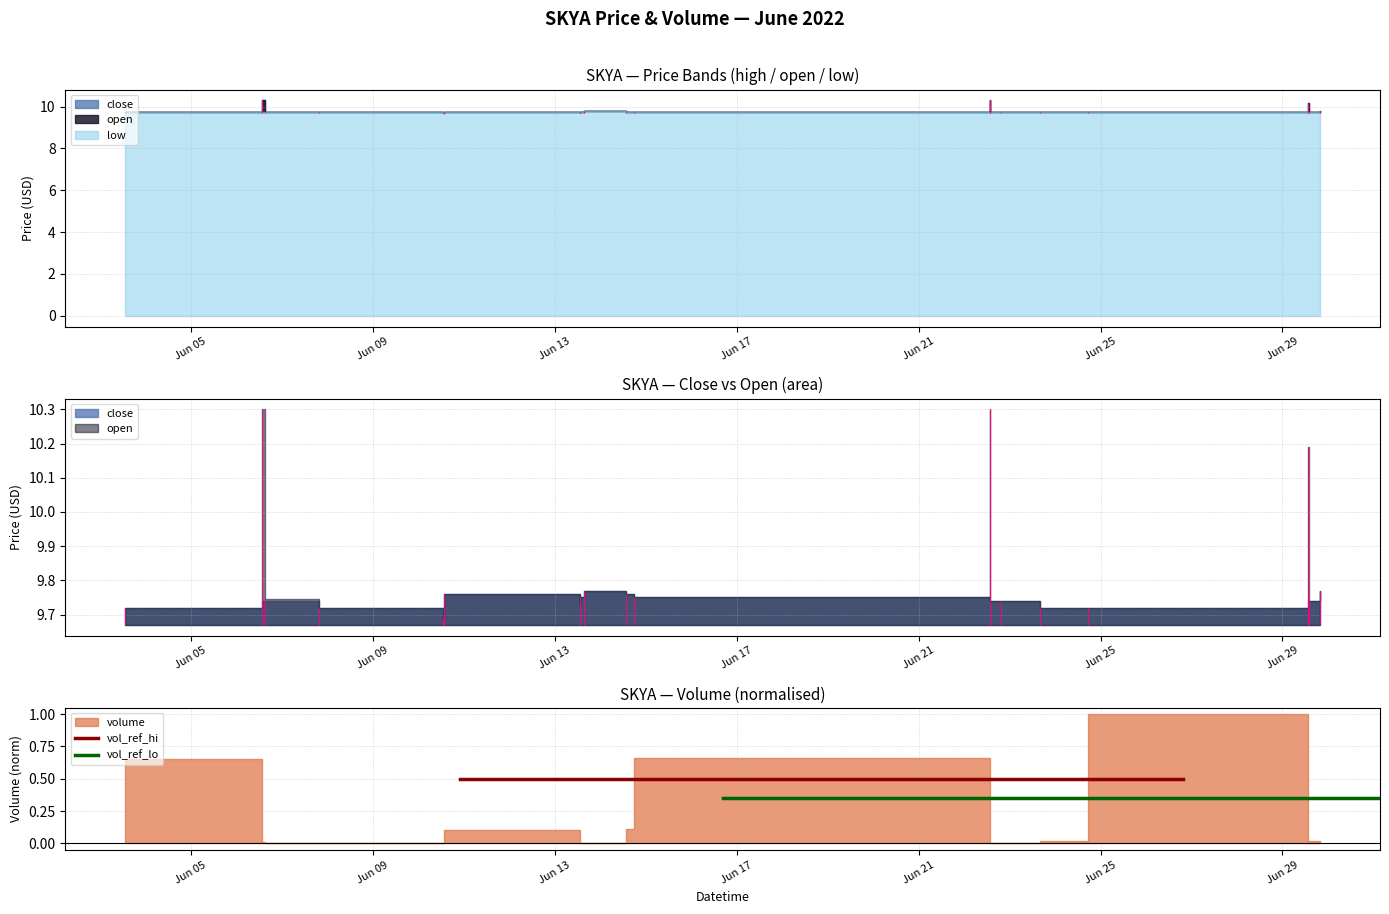

Does the chart have visible grid lines?

Yes